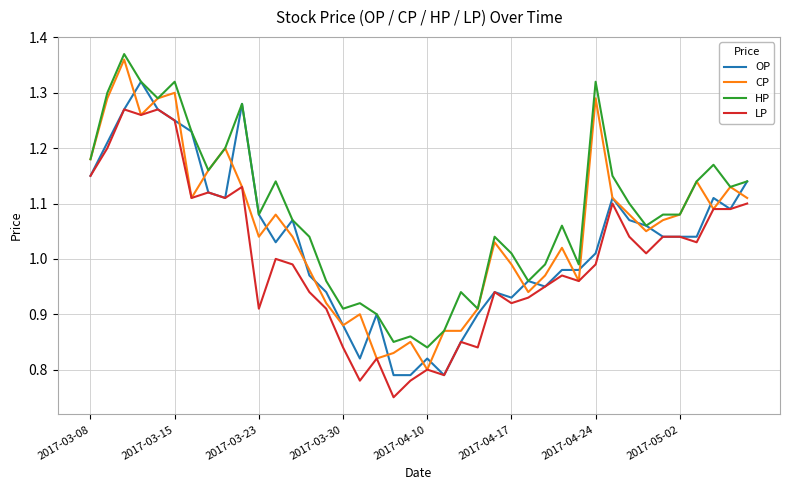

Which series has the largest total across all categories?

HP